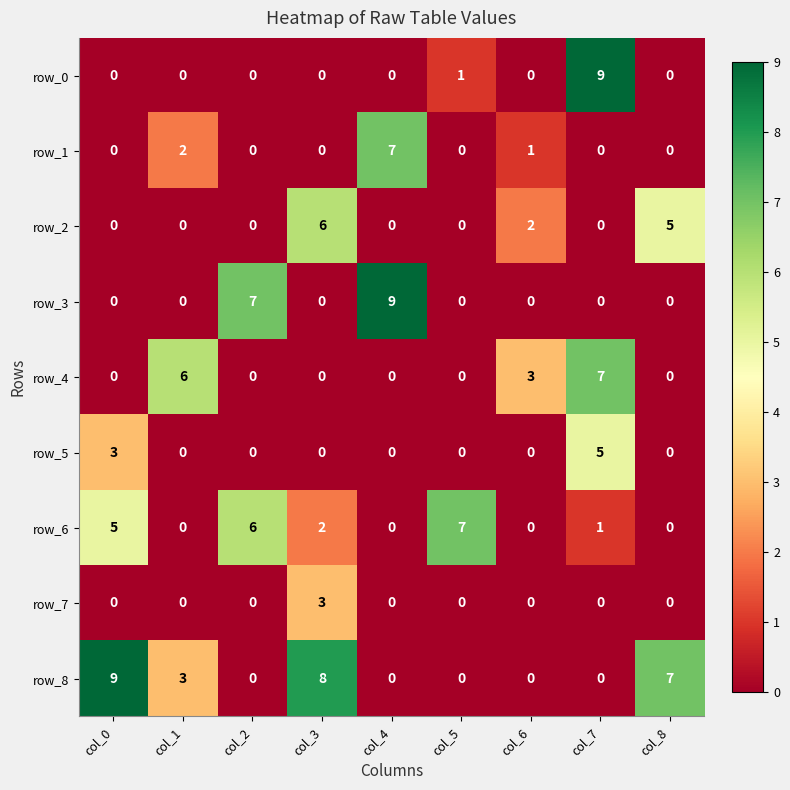

The row_7 series shows 2 at col_8. True or false?

False